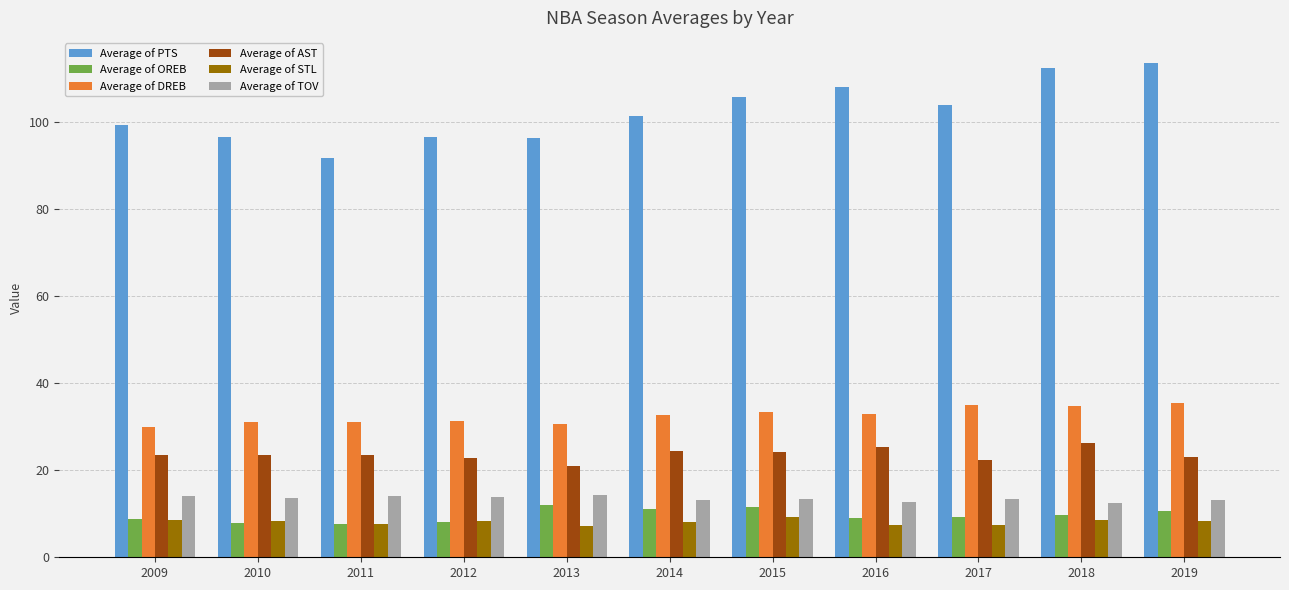

The Average of PTS series shows 96.2 at 2013. True or false?

True